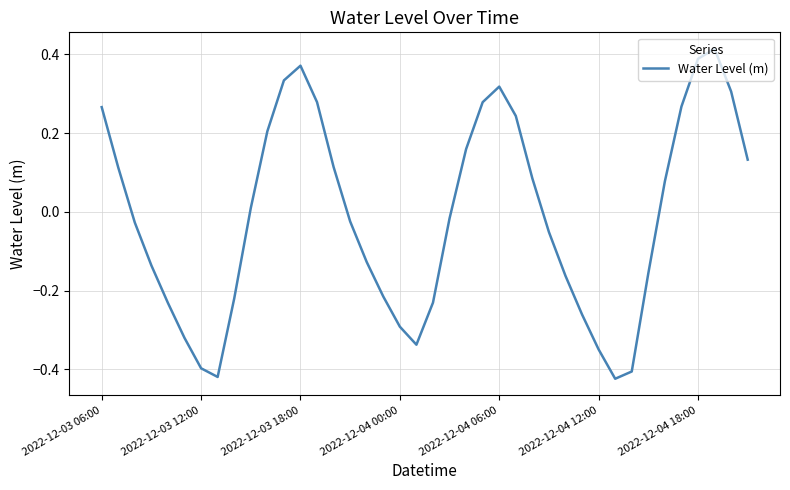

What is the difference between the maximum and minimum values?

0.8